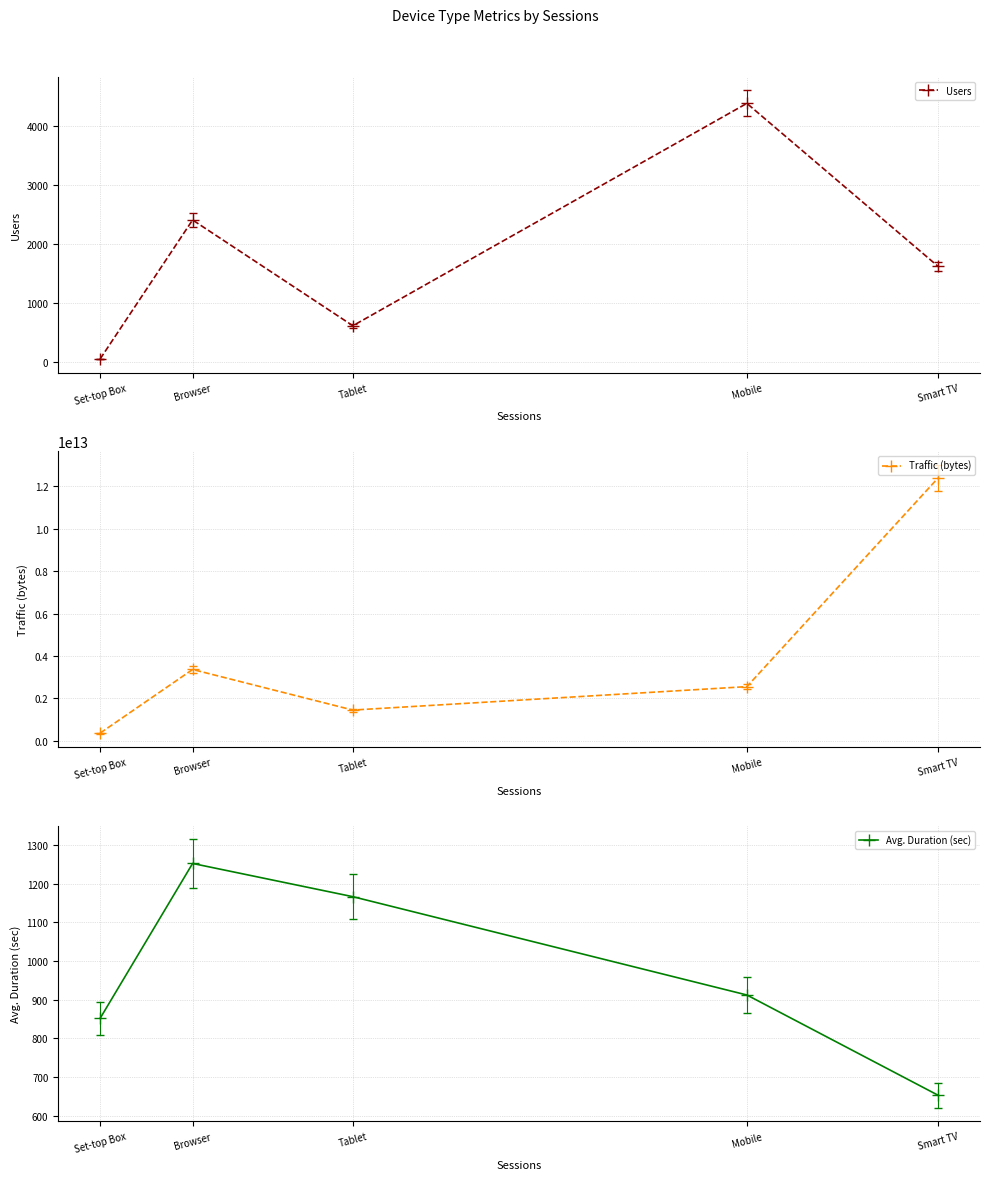

Which has a higher value, Smart TV or Tablet?

Smart TV